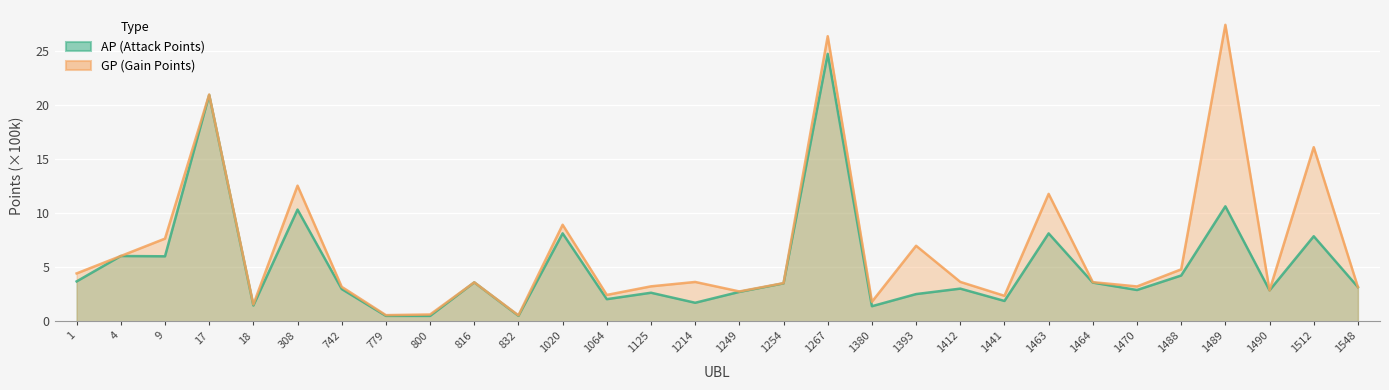

Reading left to right, what are all the values shown in this chart?

AP: 1=3.7	4=6.0	9=6.0	17=20.9	18=1.5	308=10.3	742=3.0	779=0.5	800=0.5	816=3.6	832=0.5	1020=8.1	1064=2.0	1125=2.6	1214=1.7	1249=2.7	1254=3.5	1267=24.7	1380=1.4	1393=2.5	1412=3.0	1441=1.9	1463=8.1	1464=3.6	1470=2.9	1488=4.2	1489=10.6	1490=2.9	1512=7.9	1548=3.2
GP: 1=4.4	4=6.0	9=7.6	17=21.0	18=1.5	308=12.5	742=3.2	779=0.6	800=0.6	816=3.6	832=0.5	1020=8.9	1064=2.4	1125=3.2	1214=3.6	1249=2.8	1254=3.5	1267=26.4	1380=1.8	1393=7.0	1412=3.6	1441=2.3	1463=11.8	1464=3.6	1470=3.2	1488=4.8	1489=27.4	1490=2.9	1512=16.1	1548=3.2